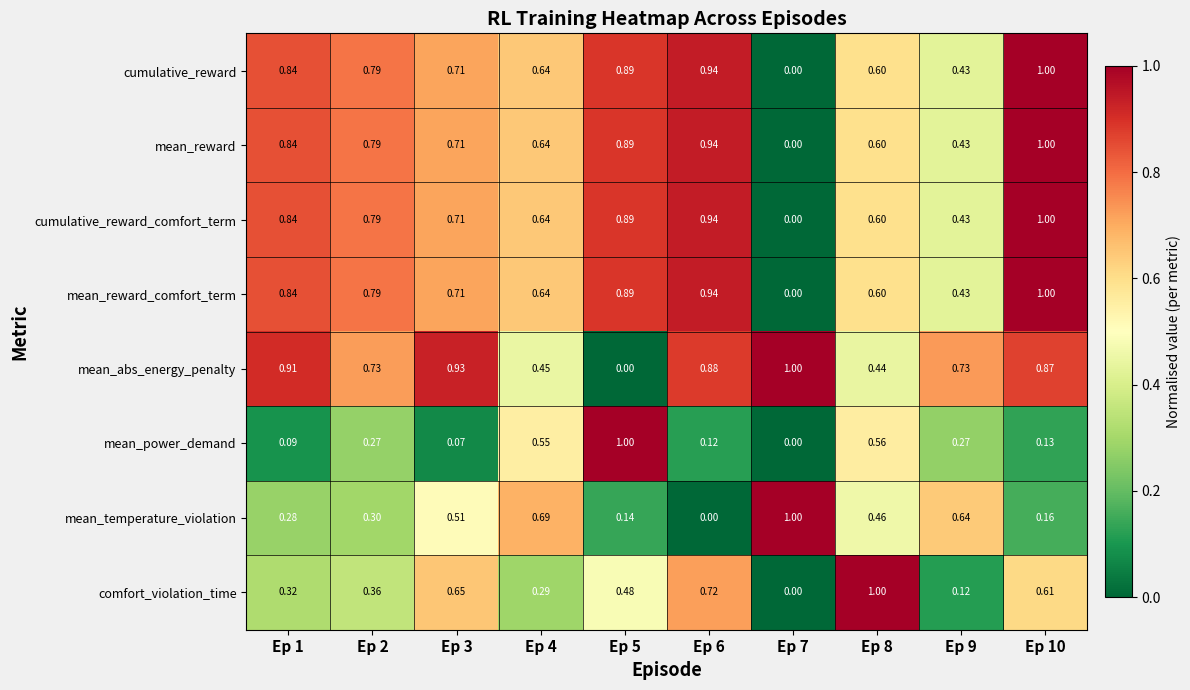

Which series has the largest total across all categories?

mean_abs_energy_penalty